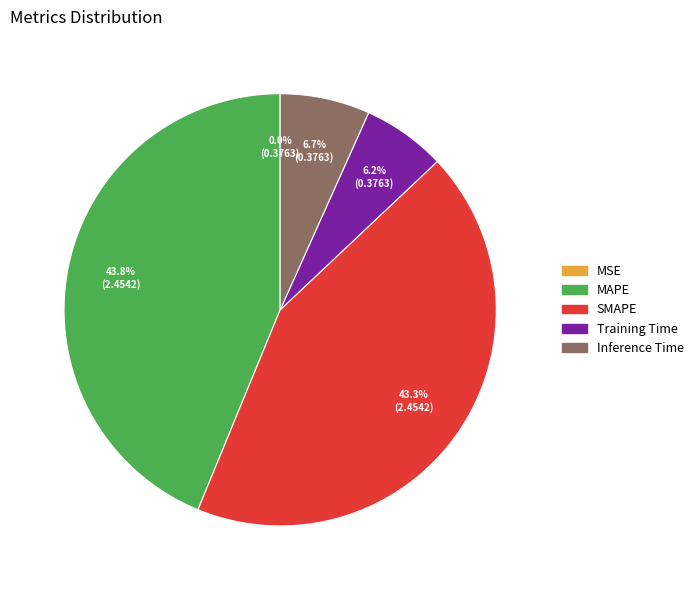

Is there any slice that represents more than half of the pie?

No